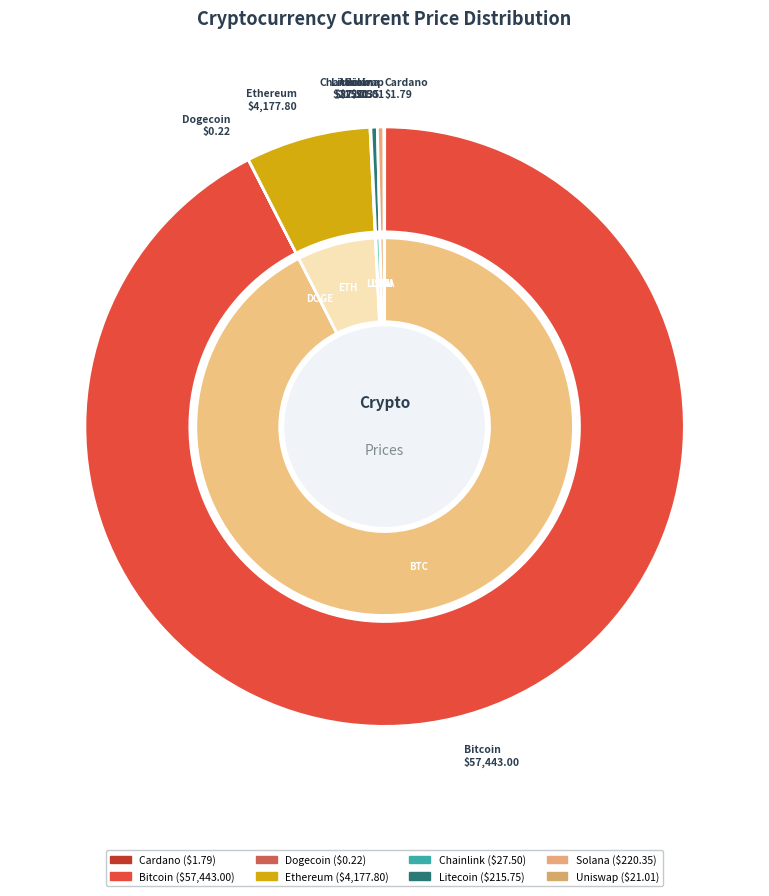

To the nearest percent, what percentage of the pie is btc?

92%